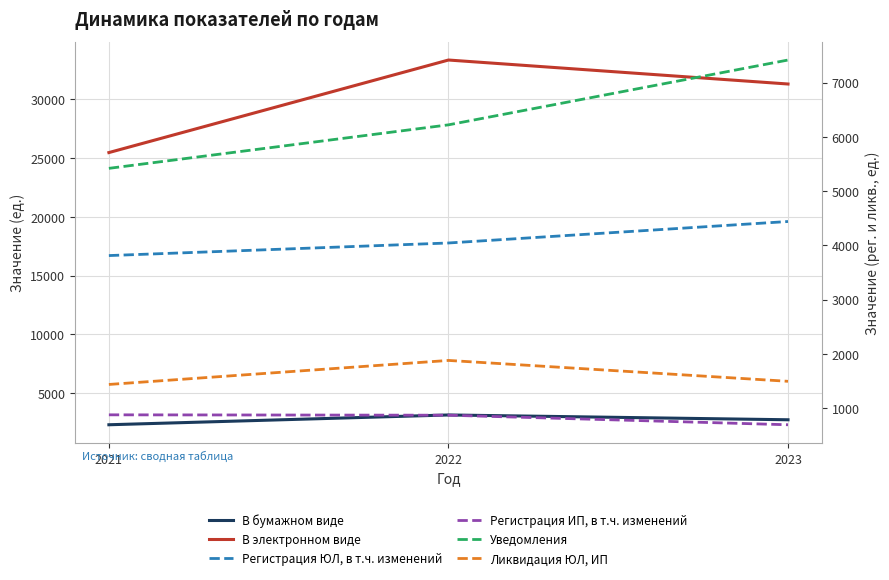

Which series has the largest total across all categories?

В электронном виде